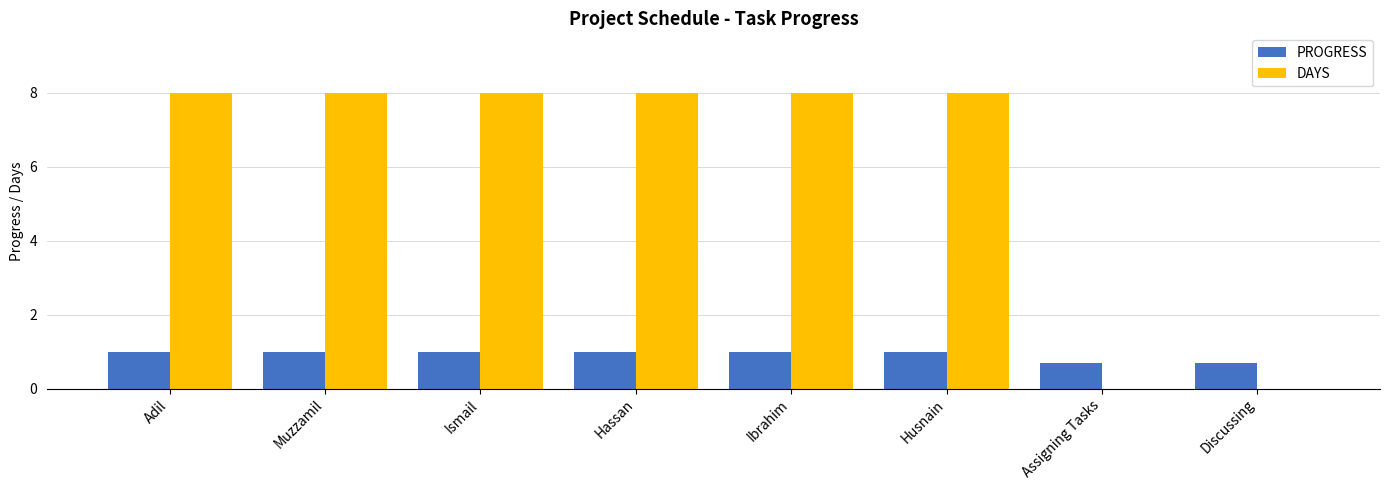

What is the sum of the PROGRESS values at Adil and Husnain?

2.0